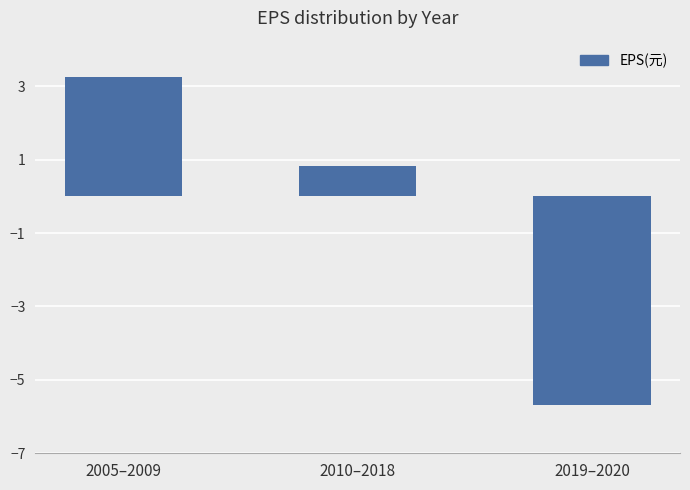

How many values are below zero?

1